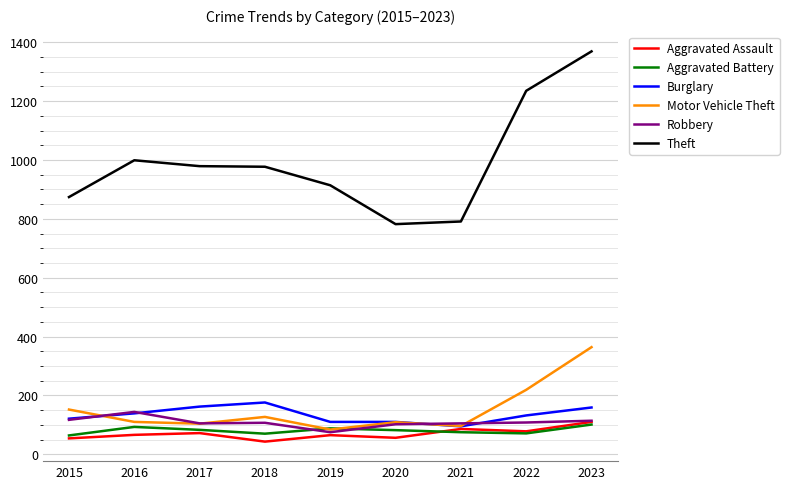

Is this an area chart (filled region under the line)?

No